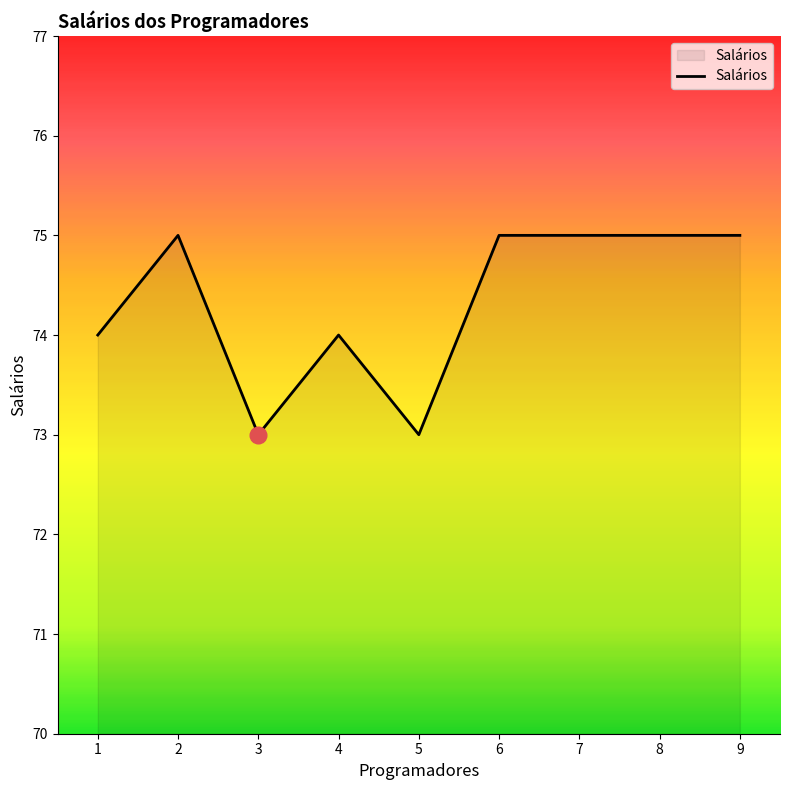

What is the ratio of the value at 2 to the value at 3?

1.0